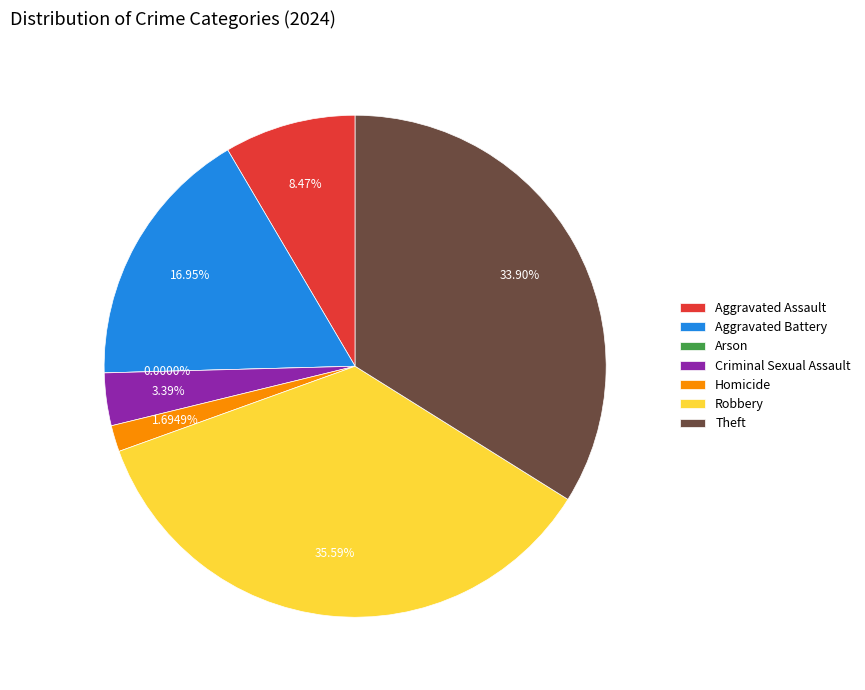

Combined, do Theft and Criminal Sexual Assault account for over 50%?

No